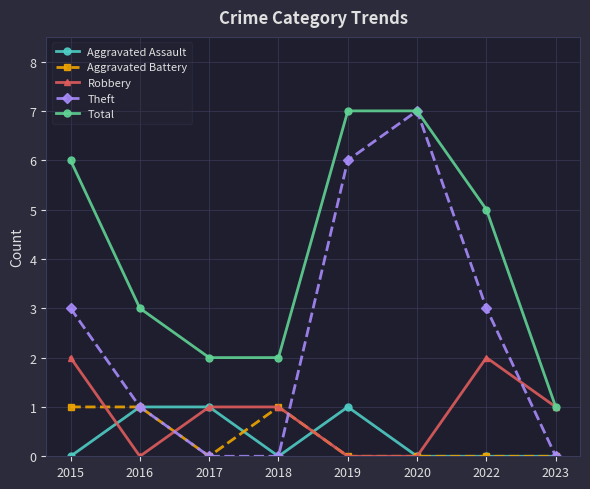

At which category does Robbery reach its first local valley?

2016